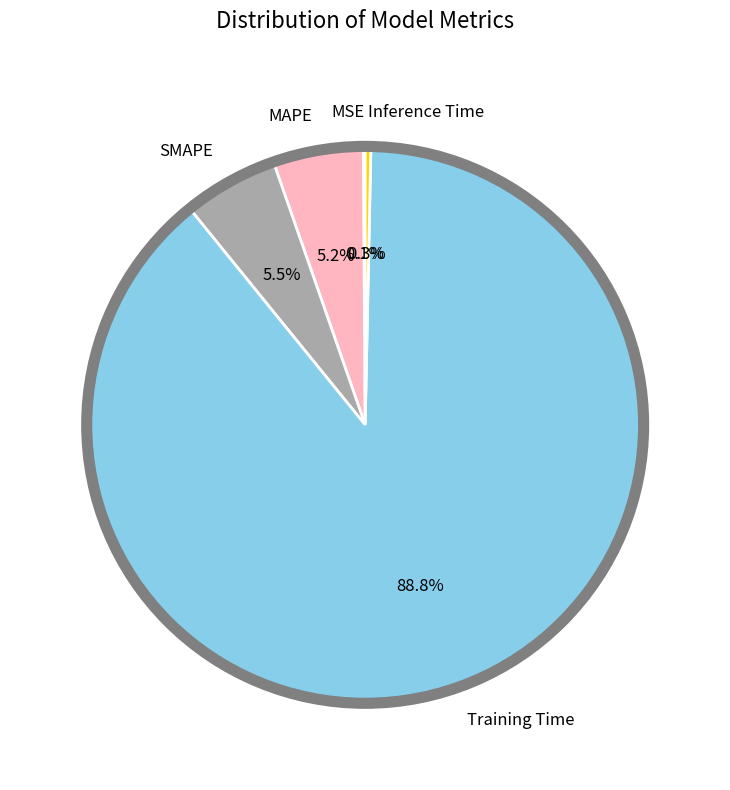

Which category has the biggest portion of the pie?

Training Time